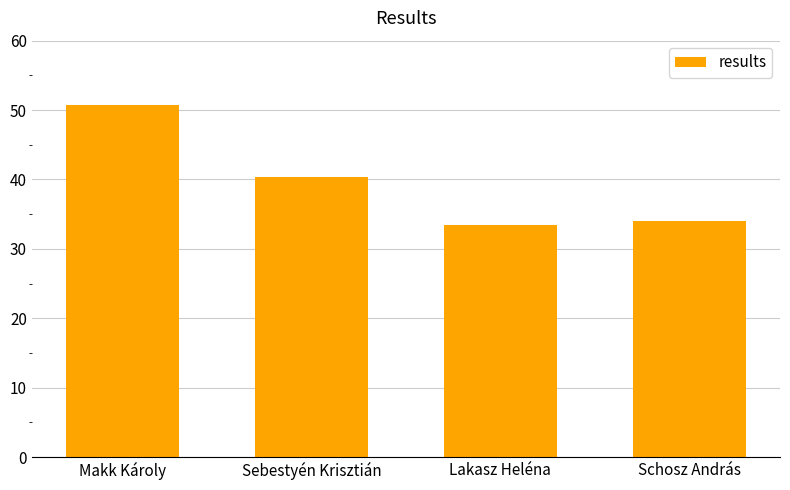

At which label is the value closest to 42?

Sebestyén Krisztián